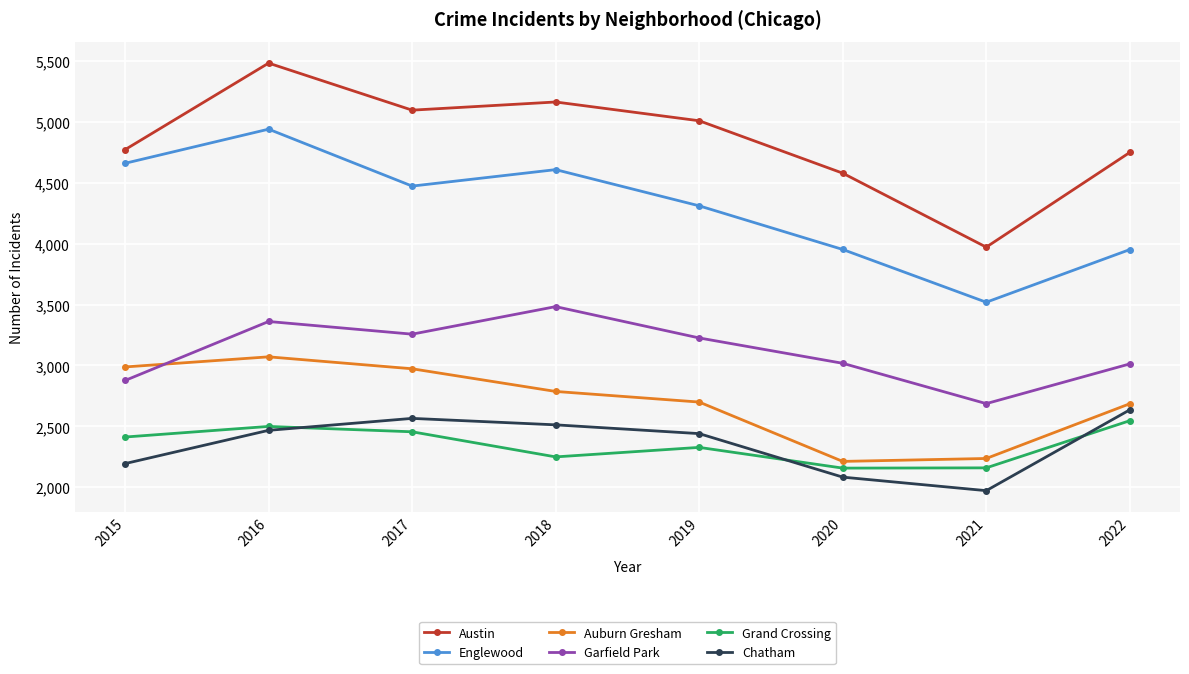

Rank the series by their maximum value, from highest to lowest.

Austin, Englewood, Garfield Park, Auburn Gresham, Chatham, Grand Crossing